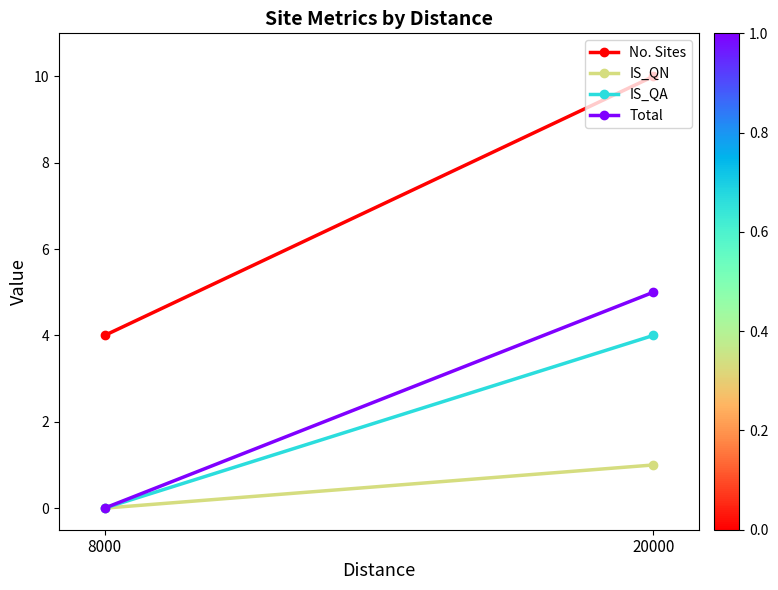

Reading left to right, what are all the values shown in this chart?

No. Sites: 10	4
IS_QN: 1	0
IS_QA: 4	0
Total: 5	0